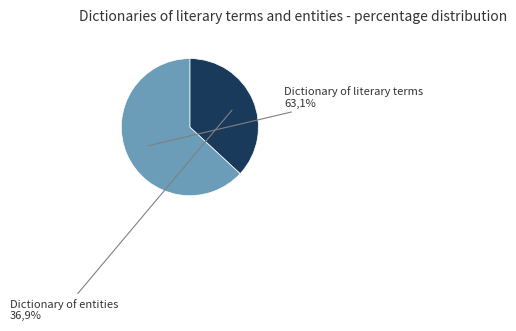

To the nearest percent, what is the difference between the largest and smallest slice percentages?

26%